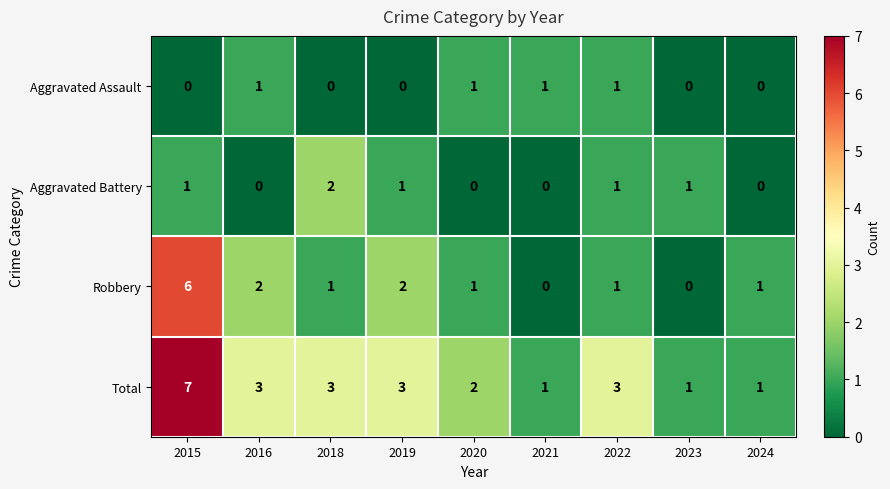

At how many categories does at least one series exceed 0?

9